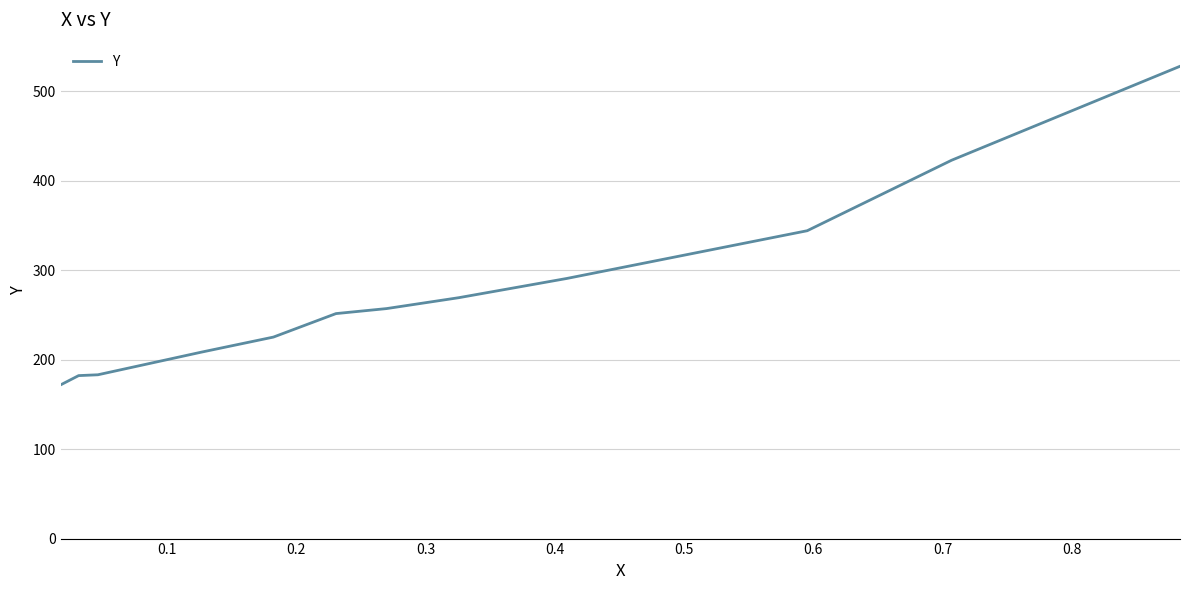

What is the smallest value displayed?

171.8